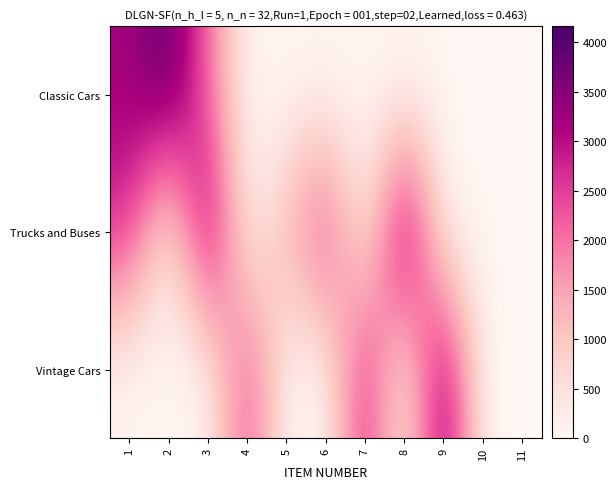

What is the total value across all series at 7?

2983.4